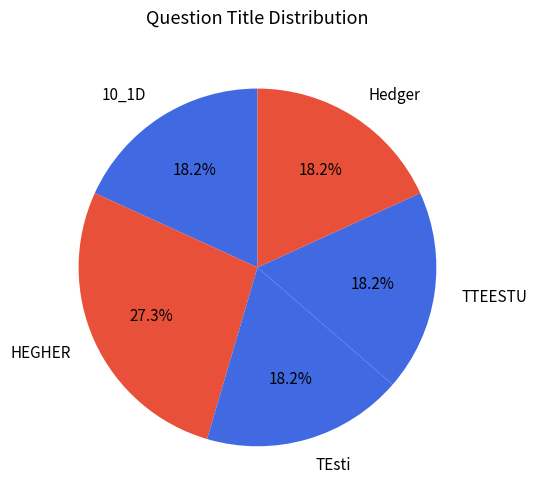

True or false: TEsti accounts for 99% of the total.

False